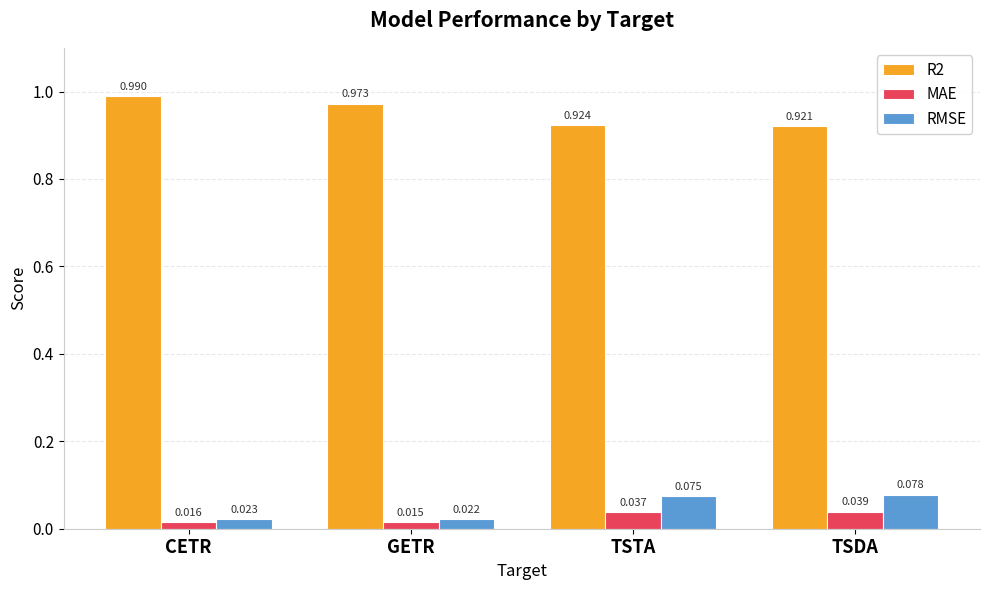

Which series has the largest total across all categories?

R2